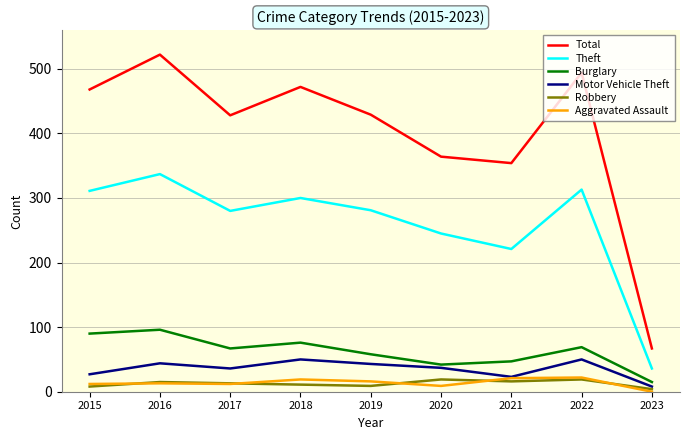

True or false: Burglary and Robbery cross at least once.

False